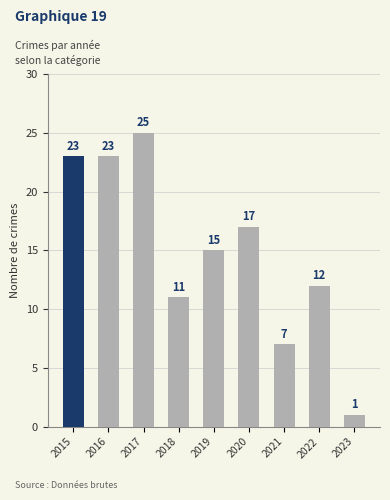

The chart shows a value of 5 at 2017. True or false?

False